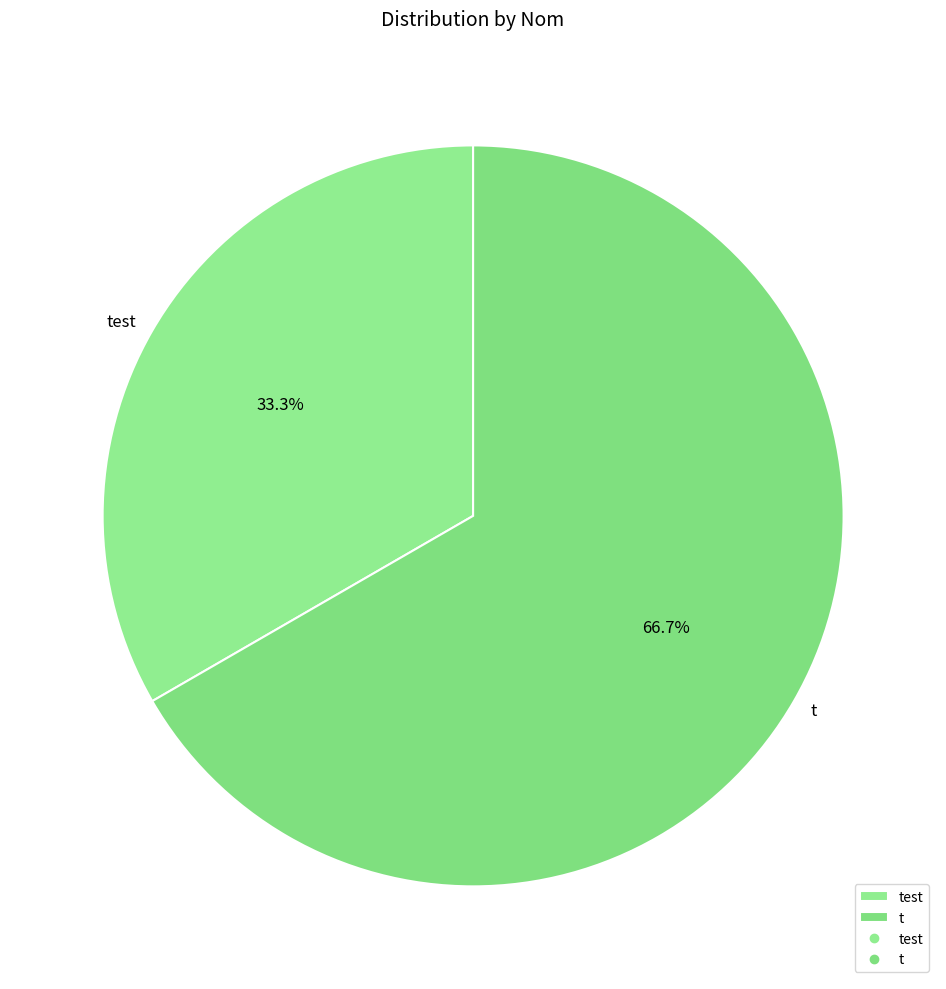

True or false: t accounts for 67% of the total.

True